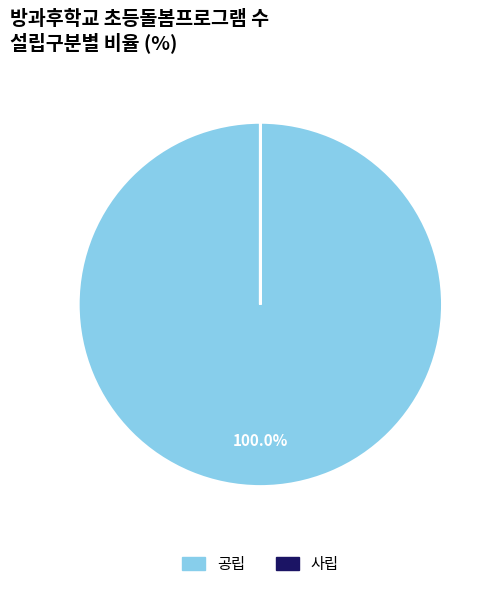

What is the largest slice in the pie chart?

공립